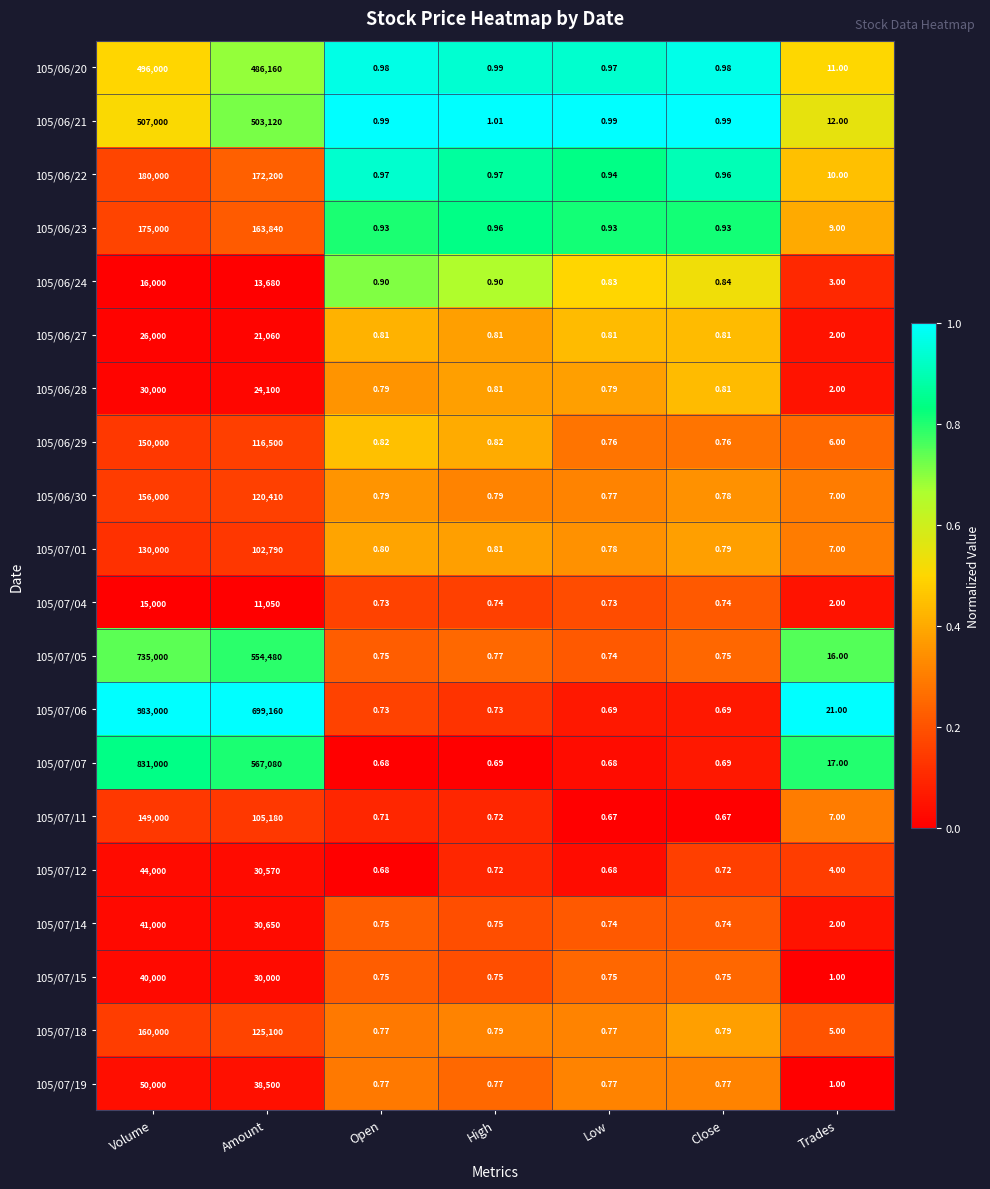

Is the value of 105/07/01 at High greater than the value of 105/07/19 at Low?

Yes